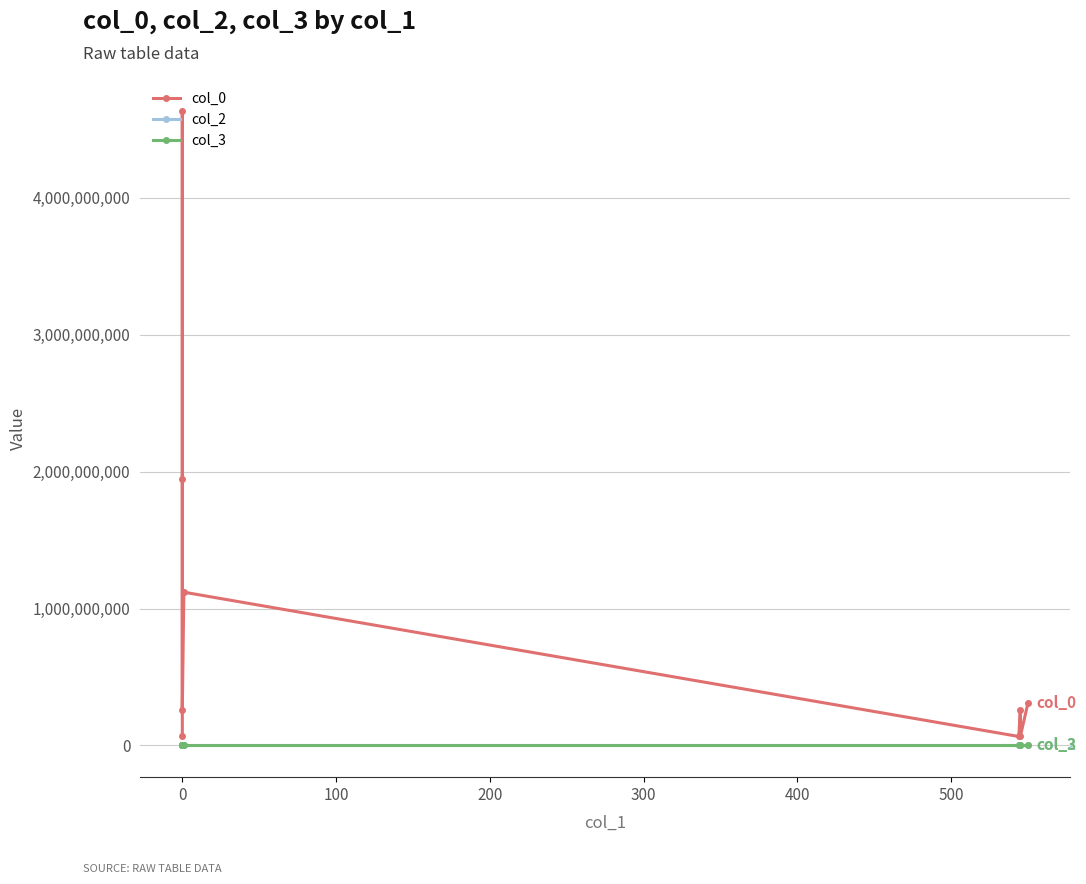

Is this an area chart (filled region under the line)?

No